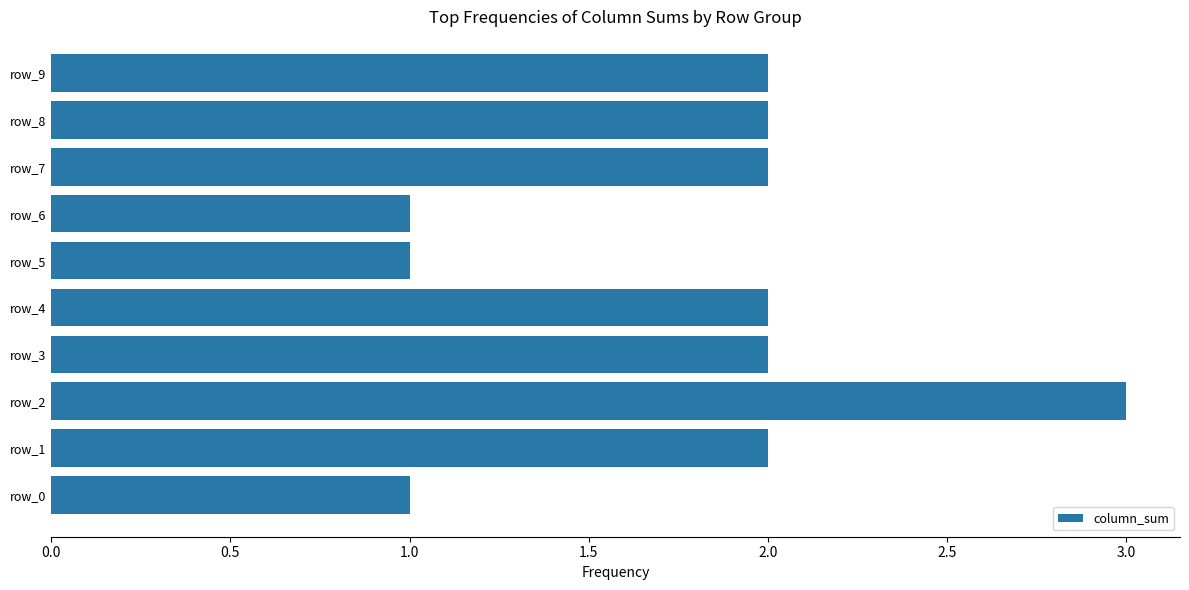

The chart shows a value of 1 at row_0. True or false?

True